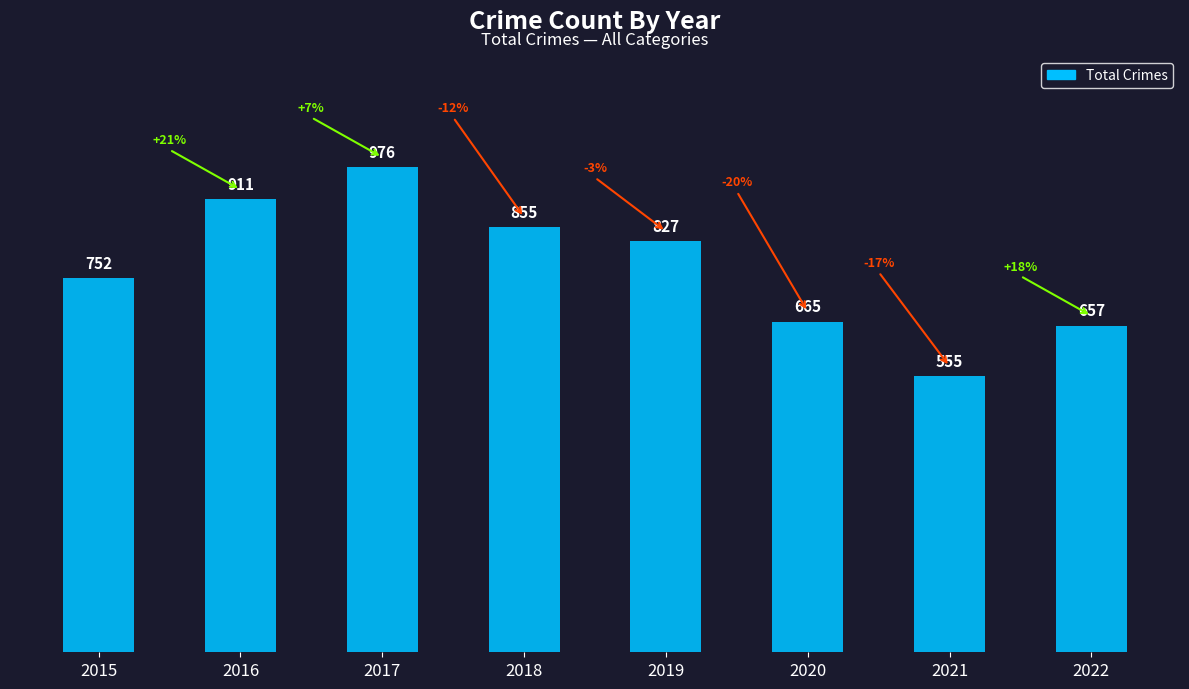

Approximately how many times larger is the value at 2020 compared to 2019?

0.8